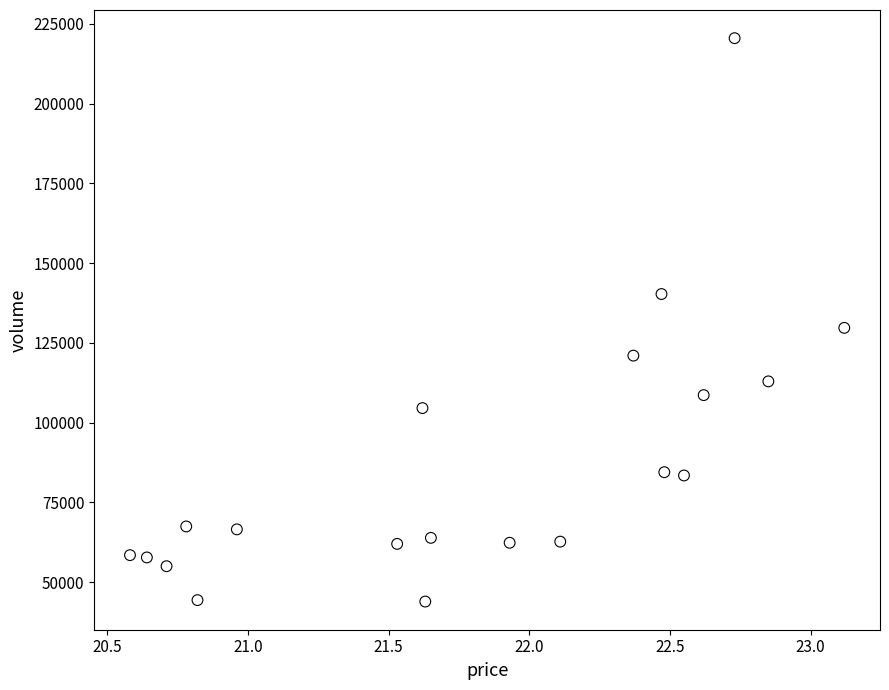

What Y value in the scatter plot is closest to 132199?

129690